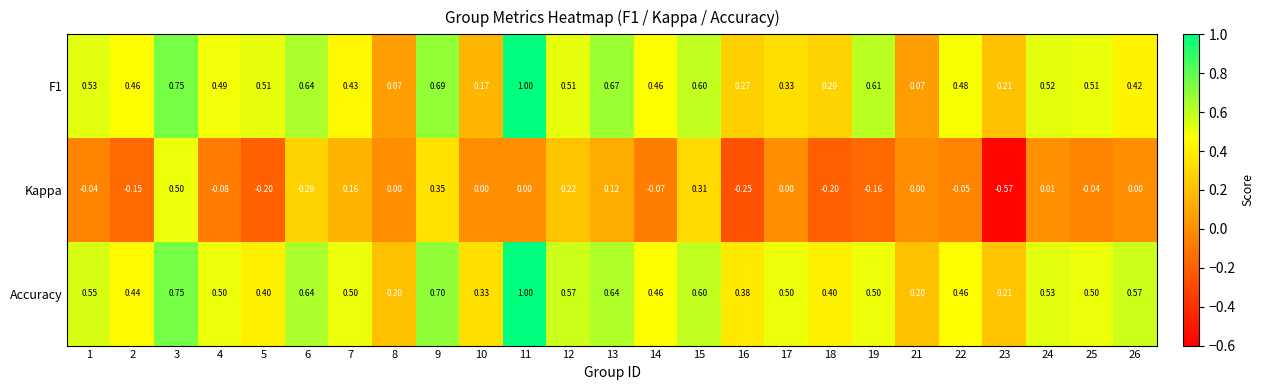

Is the value of Accuracy at 9 greater than the value of F1 at 22?

Yes